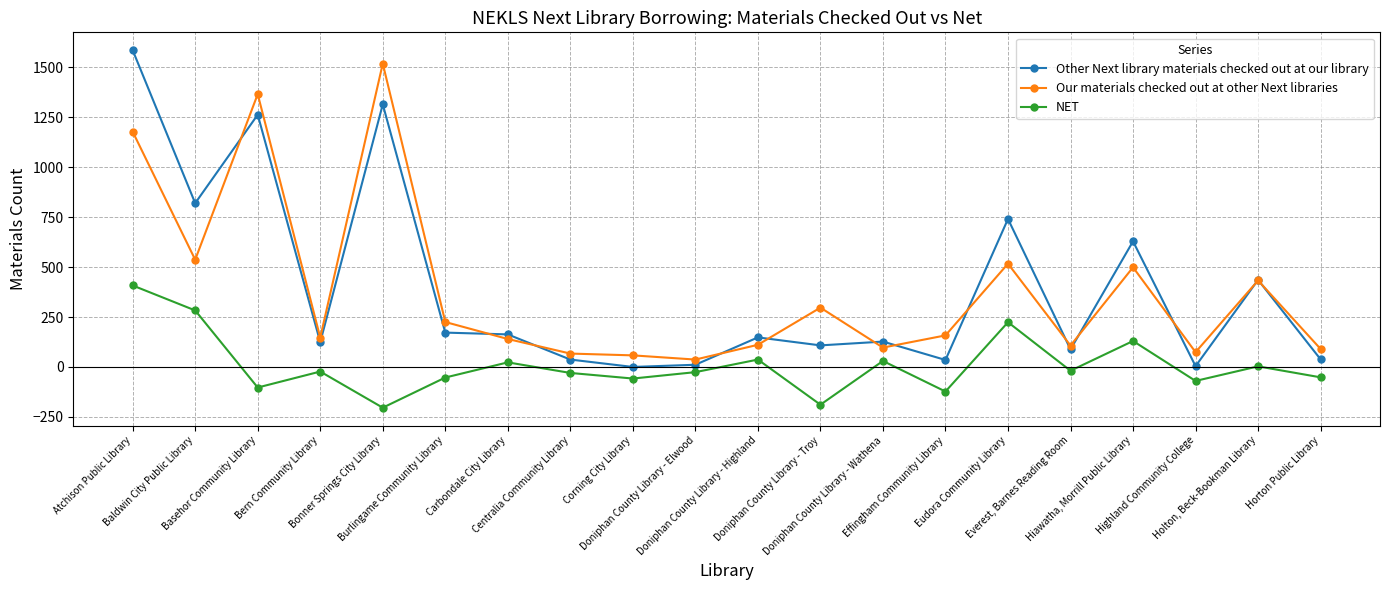

What is the total value across all series at Everest, Barnes Reading Room?

176